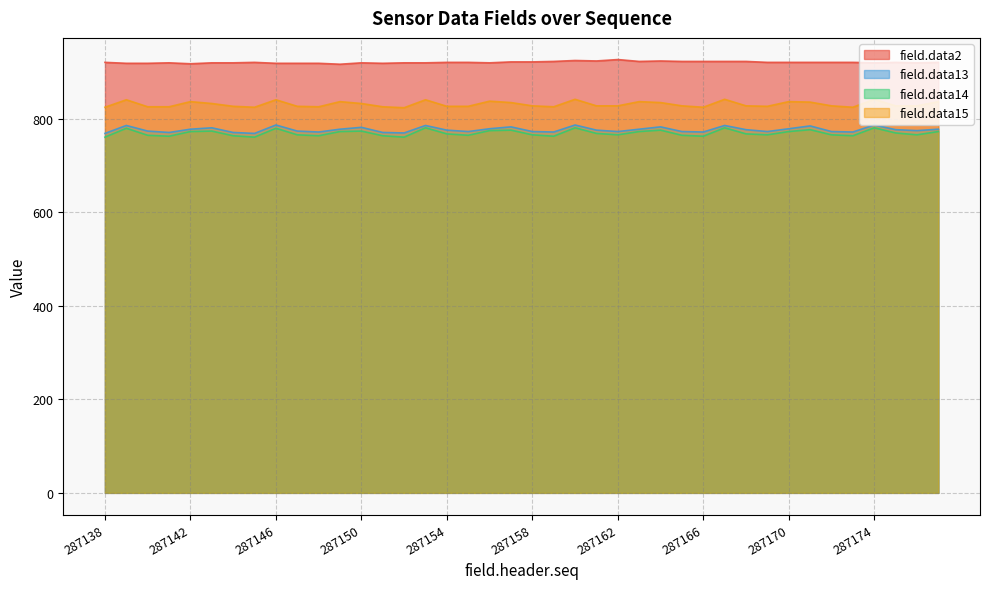

Reading left to right, extract all data points from this chart.

field.data2: 287138=921	287139=919	287140=919	287141=920	287142=918	287143=920	287144=920	287145=921	287146=919	287147=919	287148=919	287149=917	287150=920	287151=919	287152=920	287153=920	287154=921	287155=921	287156=920	287157=922	287158=922	287159=923	287160=925	287161=924	287162=927	287163=923	287164=924	287165=923	287166=923	287167=923	287168=923	287169=921	287170=921	287171=921	287172=921	287173=921	287174=920	287175=921	287176=920	287177=921
field.data13: 287138=769	287139=786	287140=774	287141=771	287142=778	287143=781	287144=771	287145=769	287146=787	287147=774	287148=772	287149=778	287150=782	287151=771	287152=770	287153=786	287154=776	287155=773	287156=779	287157=783	287158=773	287159=772	287160=787	287161=776	287162=773	287163=778	287164=783	287165=773	287166=772	287167=786	287168=777	287169=773	287170=779	287171=785	287172=773	287173=772	287174=787	287175=777	287176=775	287177=778
field.data14: 287138=761	287139=780	287140=765	287141=763	287142=773	287143=774	287144=764	287145=761	287146=780	287147=766	287148=764	287149=773	287150=774	287151=764	287152=761	287153=781	287154=768	287155=765	287156=775	287157=776	287158=766	287159=763	287160=781	287161=769	287162=766	287163=773	287164=776	287165=765	287166=763	287167=781	287168=768	287169=766	287170=773	287171=777	287172=766	287173=764	287174=781	287175=770	287176=766	287177=773
field.data15: 287138=825	287139=841	287140=826	287141=826	287142=837	287143=833	287144=827	287145=825	287146=841	287147=827	287148=826	287149=837	287150=833	287151=826	287152=824	287153=841	287154=827	287155=827	287156=838	287157=835	287158=828	287159=826	287160=842	287161=828	287162=828	287163=837	287164=835	287165=828	287166=825	287167=842	287168=828	287169=827	287170=837	287171=836	287172=828	287173=825	287174=842	287175=828	287176=828	287177=837